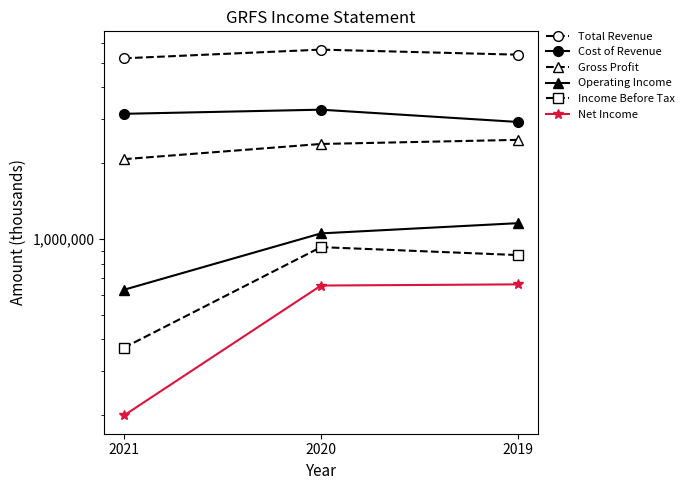

Reading left to right, transcribe all the data shown in this chart.

Total Revenue: 2021=5219200	2020=5649800	2019=5394400
Cost of Revenue: 2021=3142800	2020=3263800	2019=2917400
Gross Profit: 2021=2076400	2020=2386000	2019=2477000
Operating Income: 2021=629600	2020=1053900	2019=1157100
Income Before Tax: 2021=370800	2020=929600	2019=864500
Net Income: 2021=199700	2020=654400	2019=661400